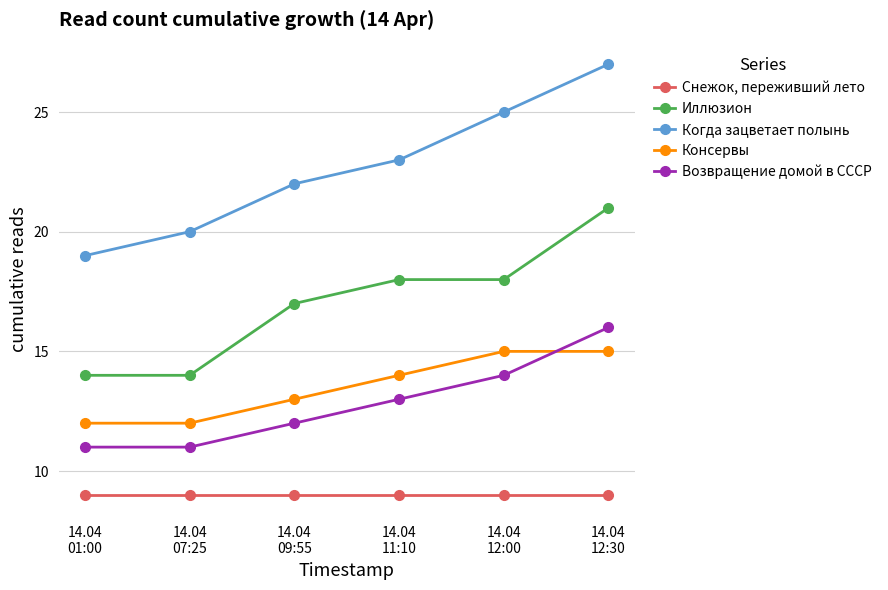

True or false: Возвращение домой в СССР has a value of 16 at 14.04
12:30.

True